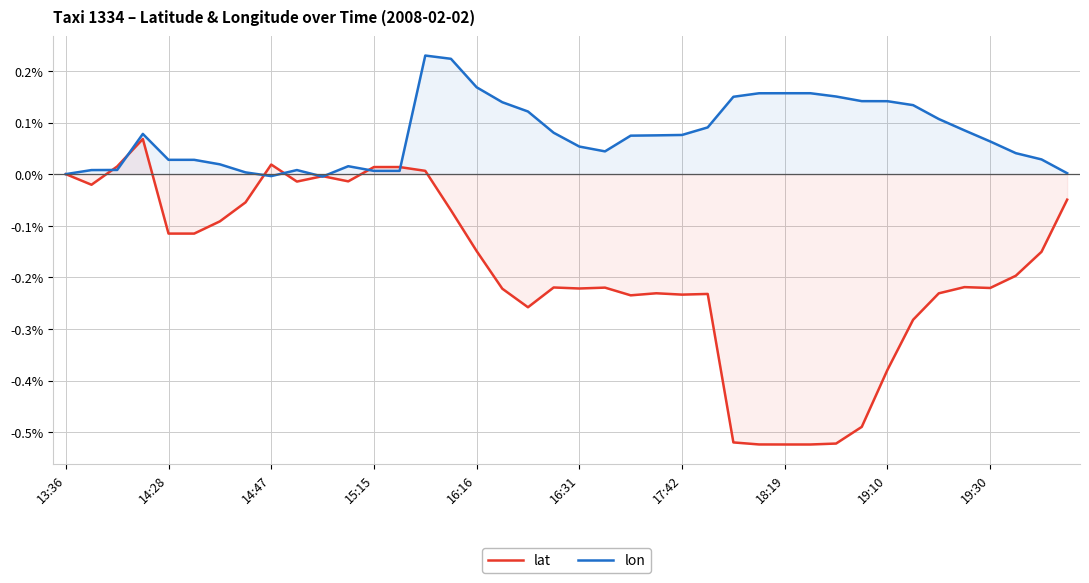

At 16:16, list the series in order from smallest to largest.

lat, lon